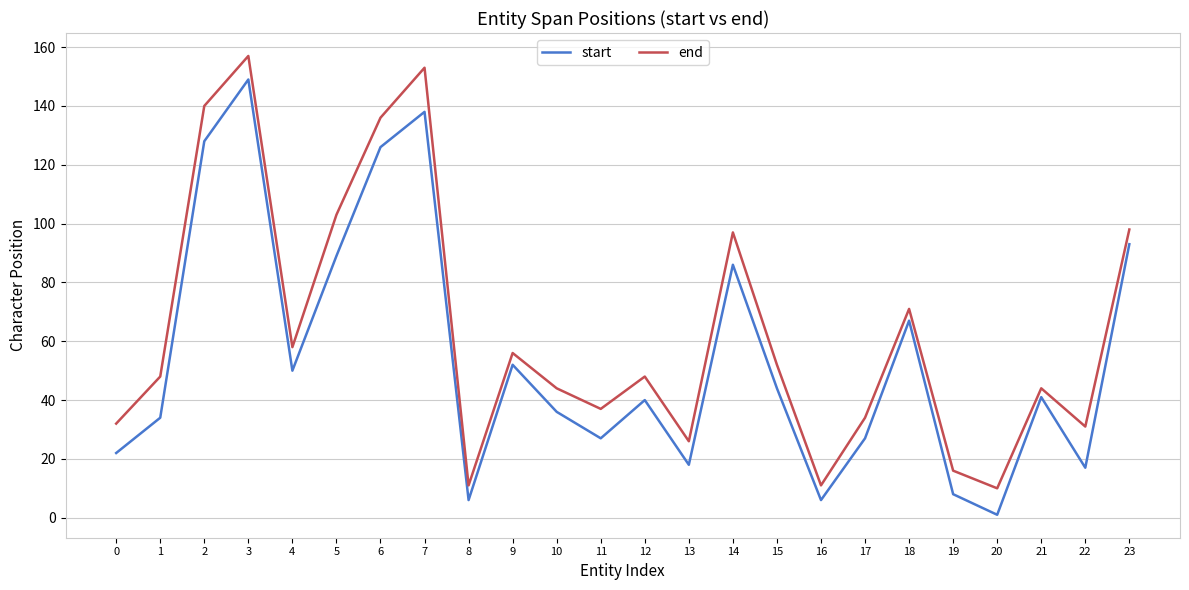

Where is end nearest to the value 83?

18